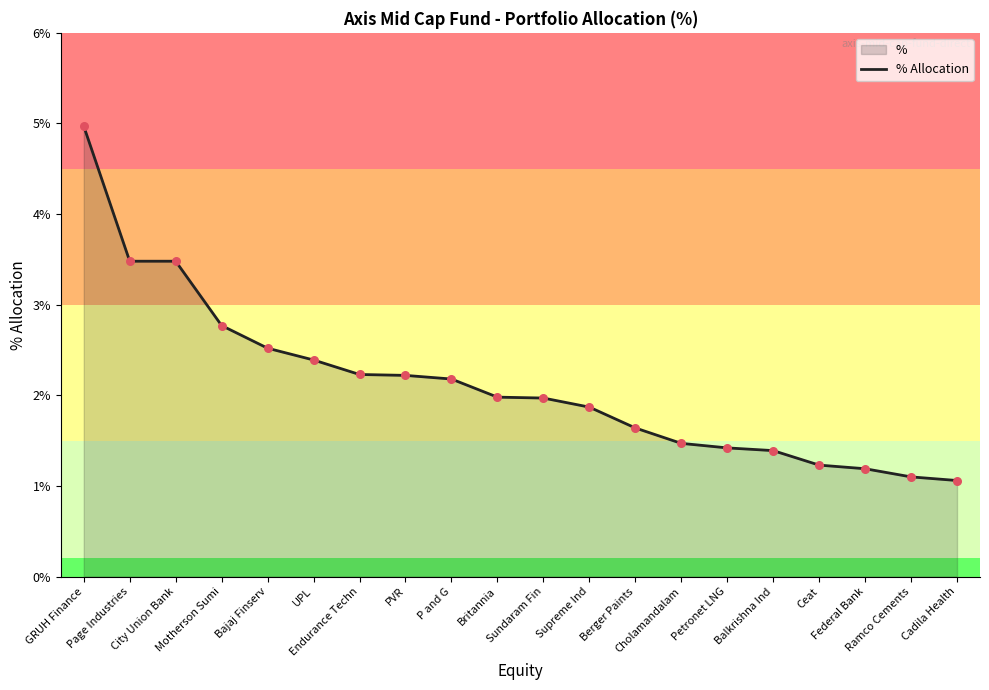

Approximately how many times larger is the value at Federal Bank compared to PVR?

0.5